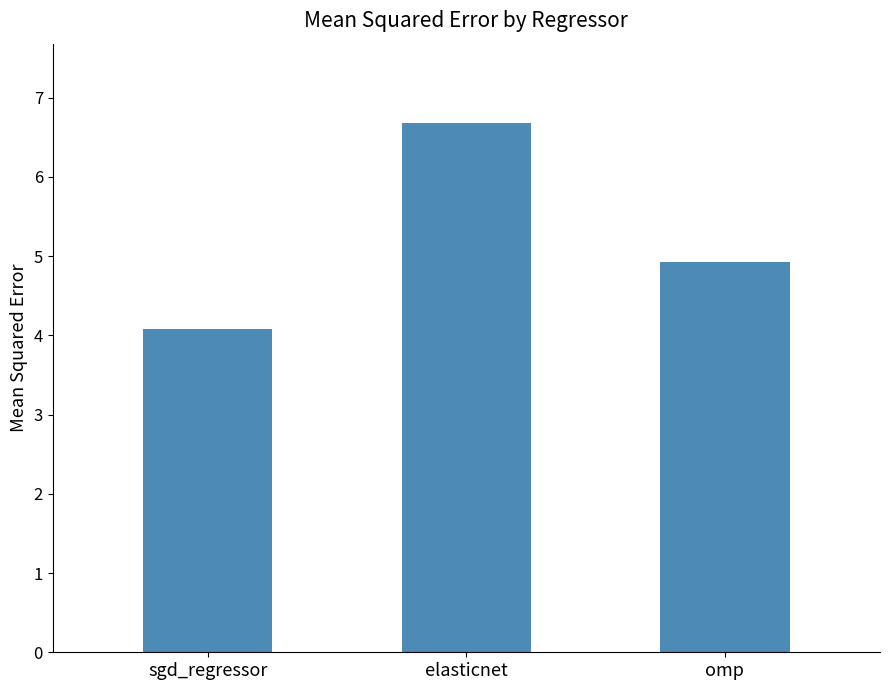

List the labels in order of value, smallest first.

sgd_regressor, omp, elasticnet